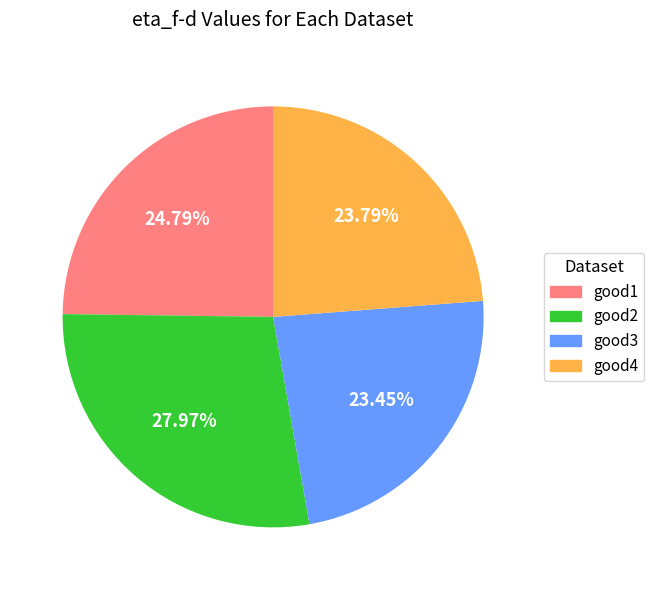

What percentage is NOT represented by good2?

72.0%